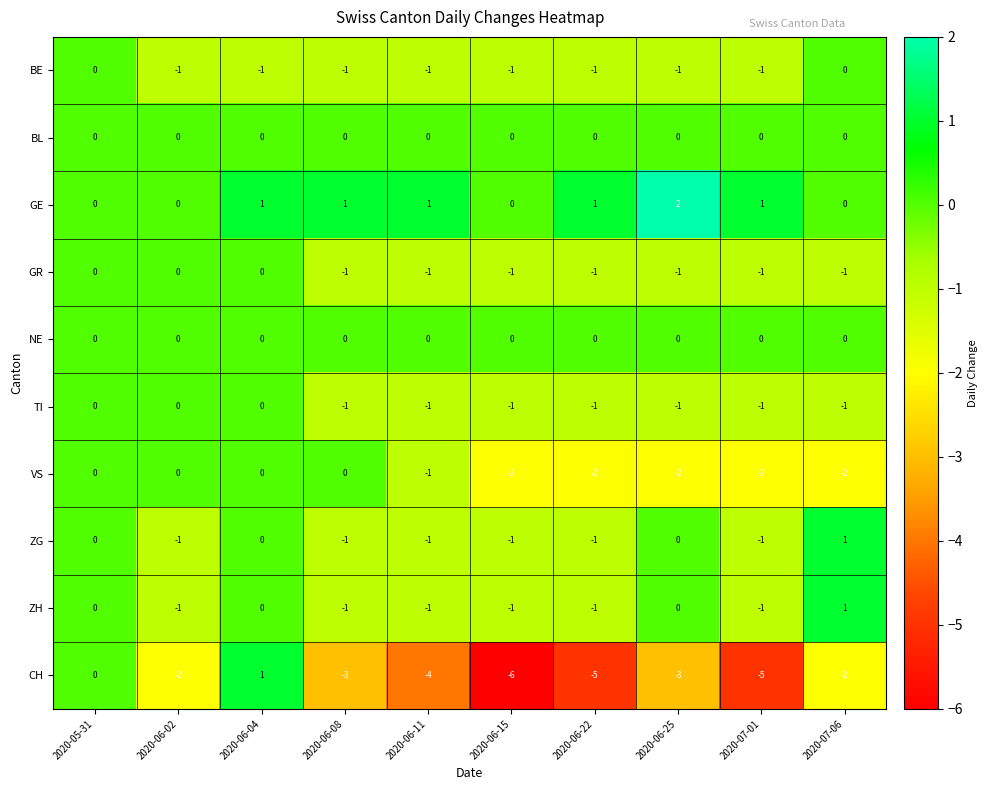

What is the smallest value displayed?

-6